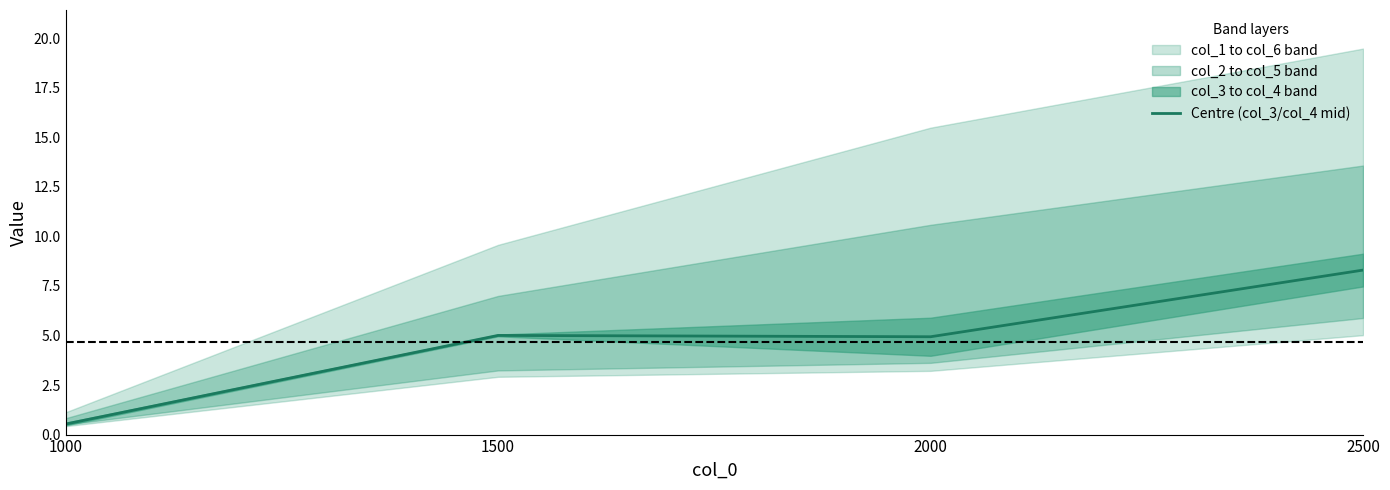

True or false: the data shows 1.7 at 2500.

False